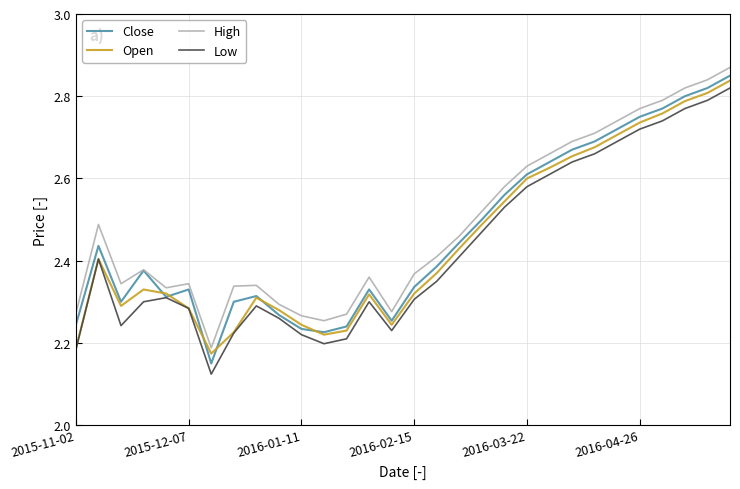

True or false: High and Low cross at least once.

False